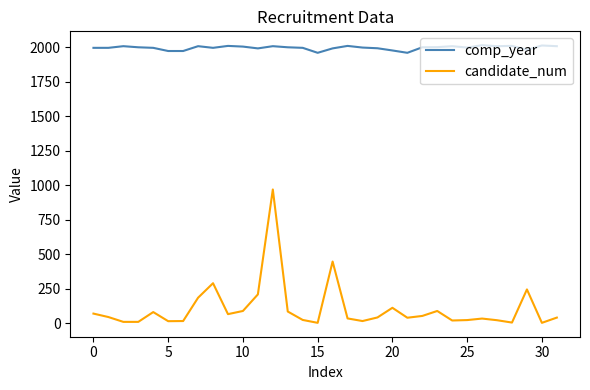

True or false: candidate_num and comp_year cross at least once.

False